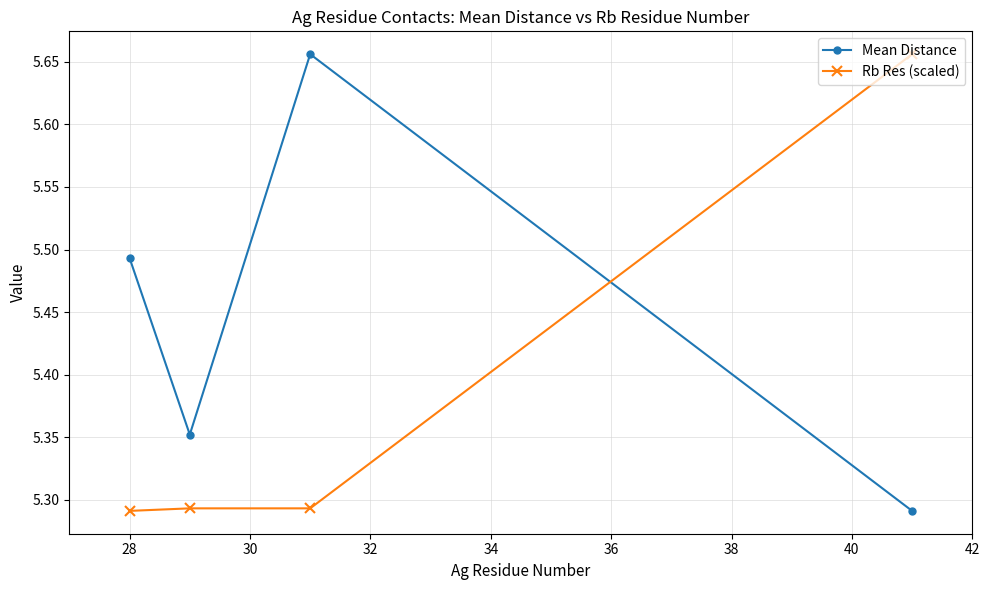

What is the sum of all Rb Res (scaled) values?

21.5